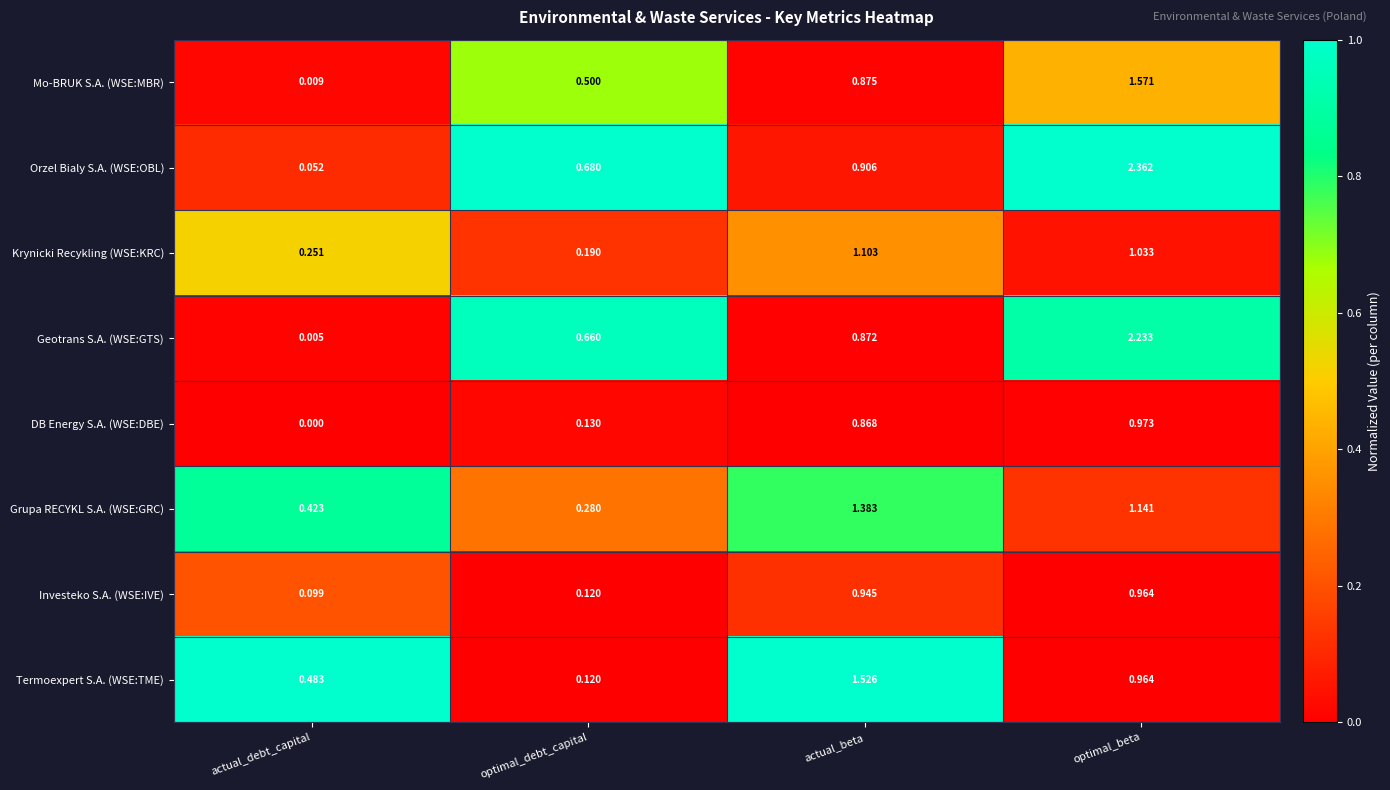

Where is Grupa RECYKL S.A. (WSE:GRC) nearest to the value 0?

optimal_debt_capital